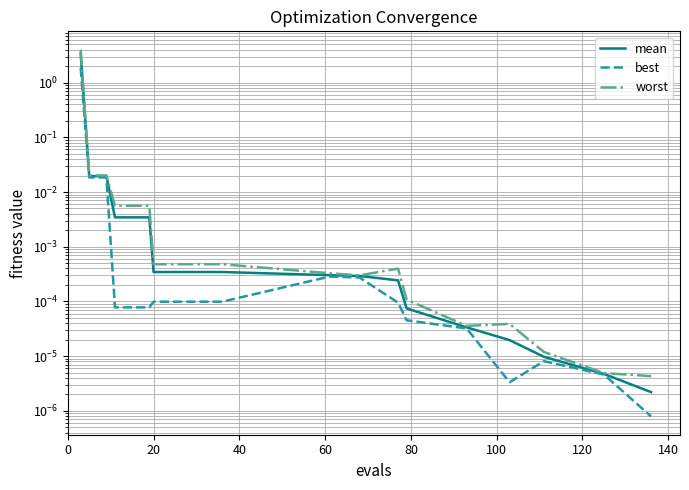

Rank the series by their maximum value, from lowest to highest.

best, mean, worst